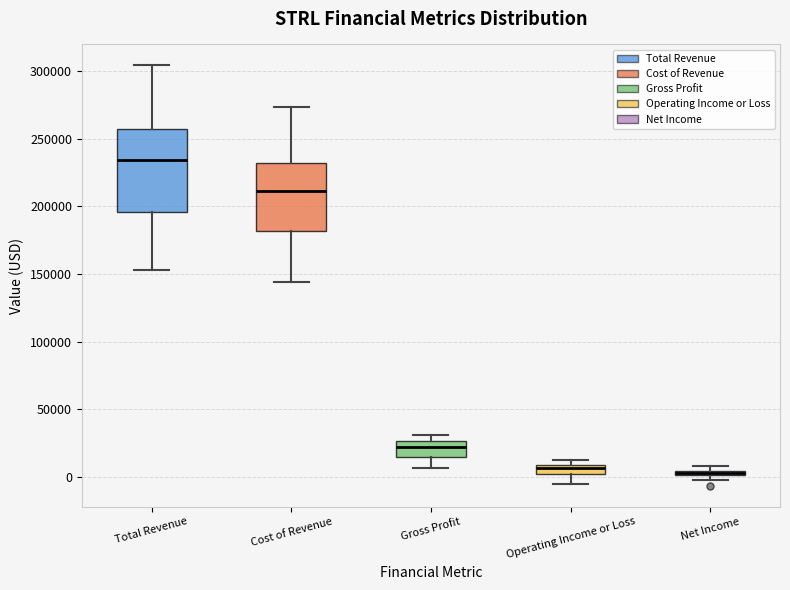

Comparing the boxes themselves (not the whiskers), which one is the tallest?

Total Revenue